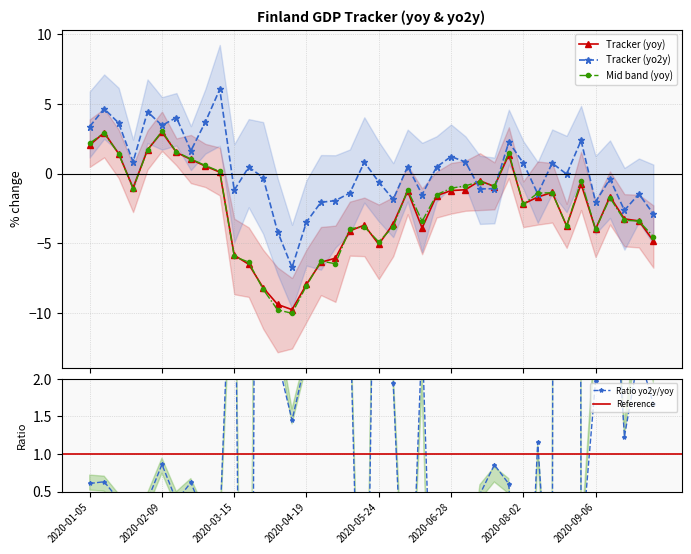

Does the chart have visible grid lines?

Yes